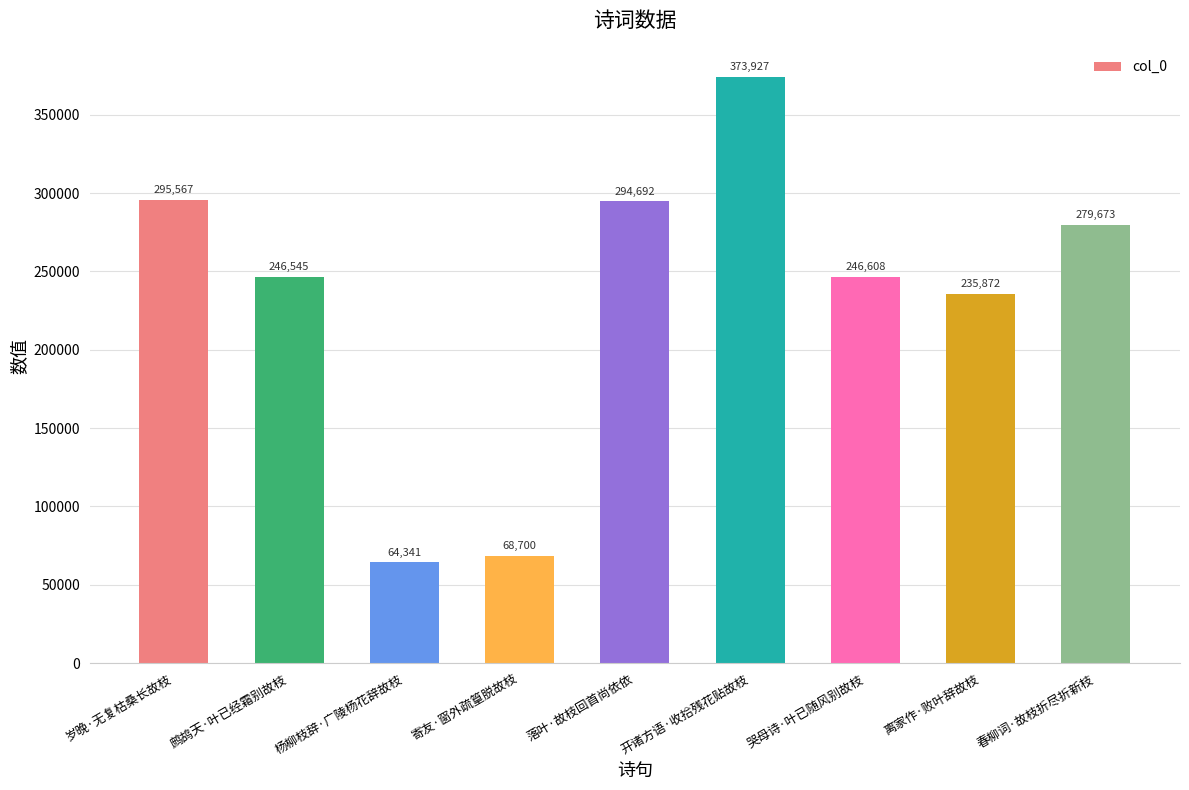

What position from the right is 落叶·故枝回首尚依依?

5